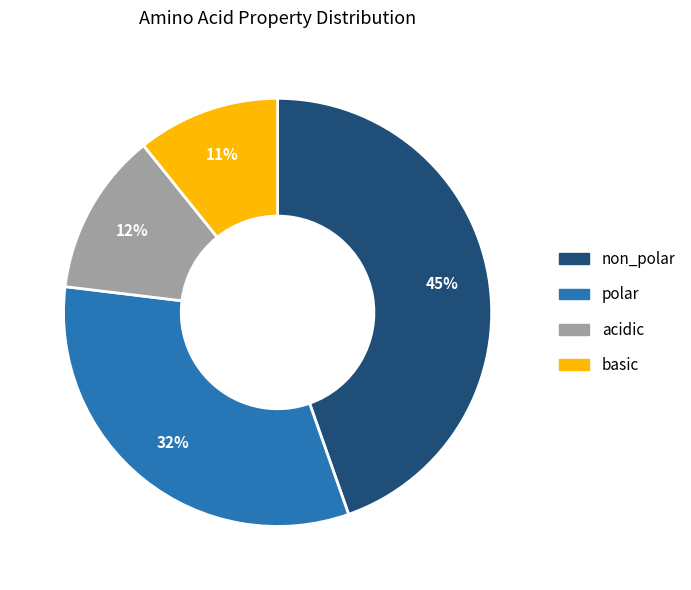

To the nearest percent, what percentage of the pie is basic?

11%